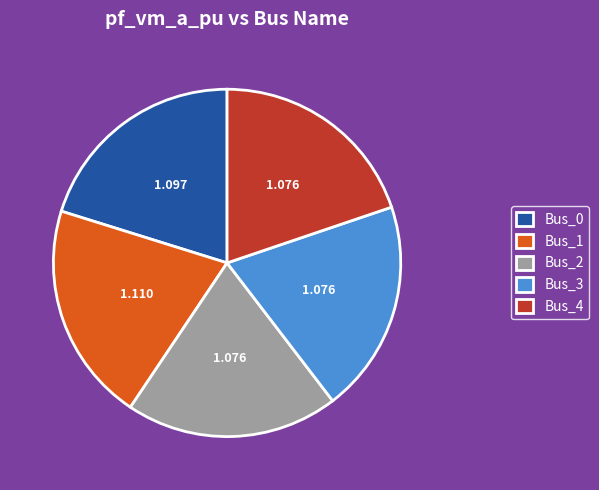

True or false: Bus_0 accounts for 12% of the total.

False